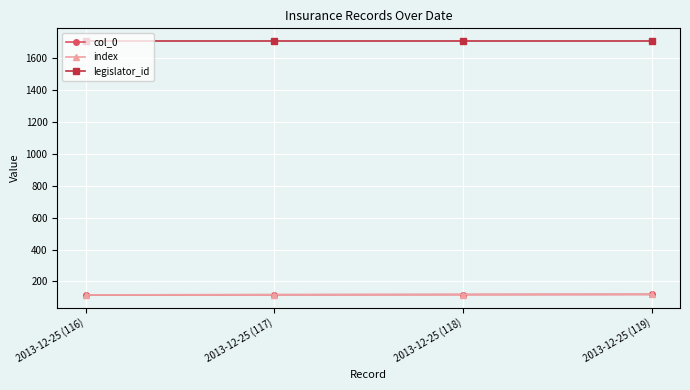

What is the label of the 1st point from the left?

2013-12-25 (116)